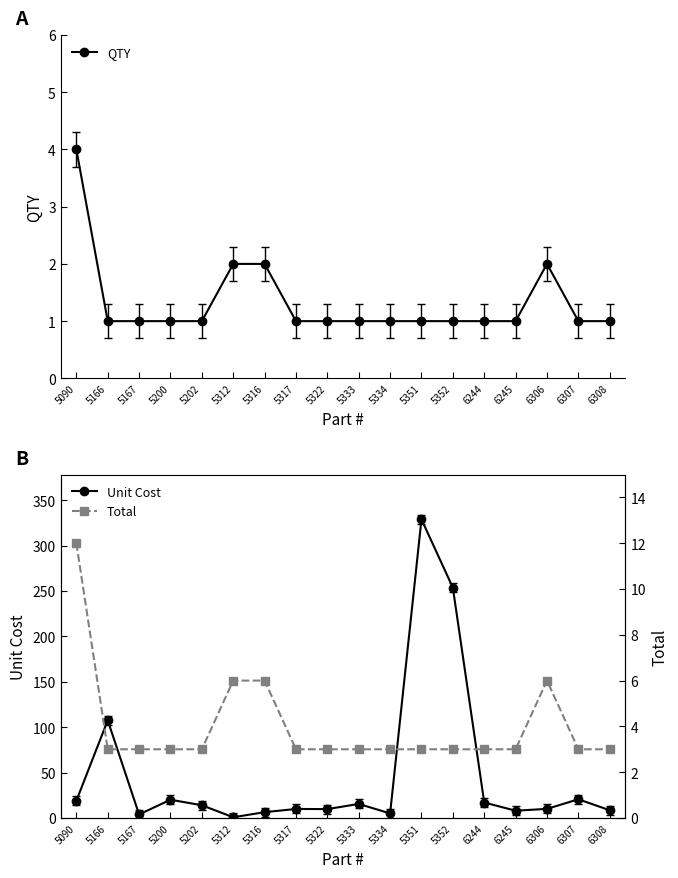

What is the total value across all series at 5322?

13.8